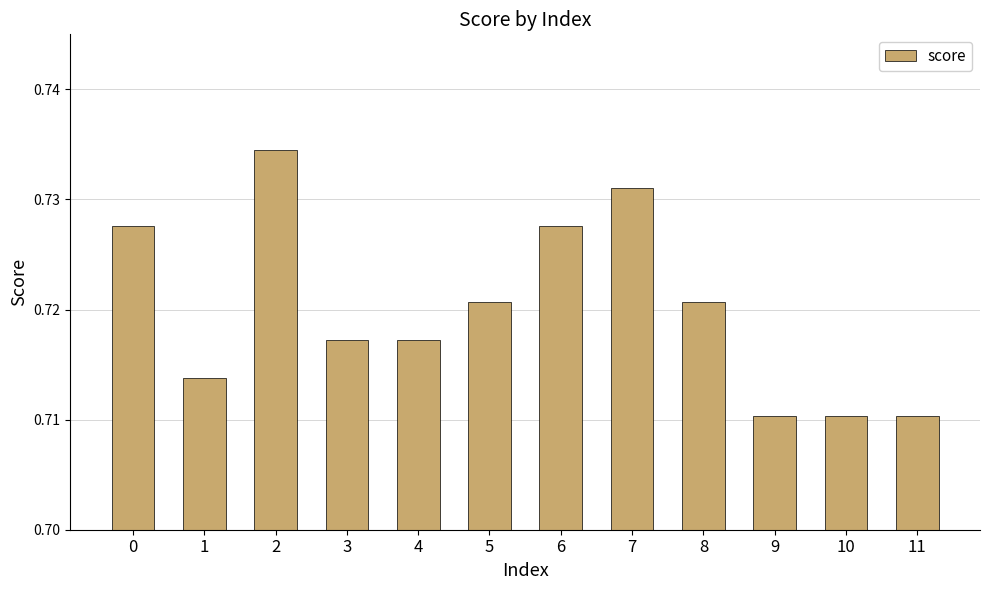

Between 3 and 5, which is larger?

5